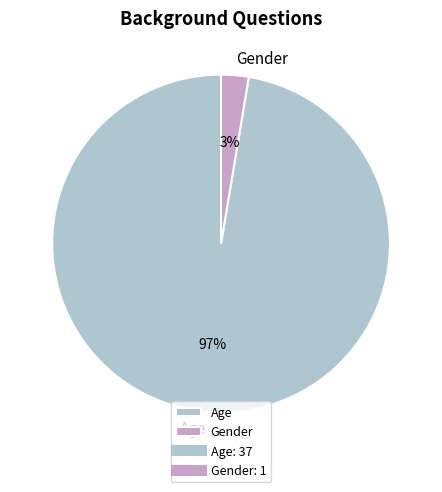

To the nearest percent, what is the average slice percentage?

50%